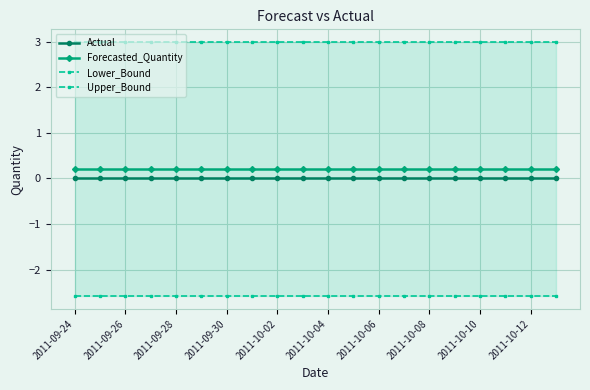

The value of Actual at 2011-09-28 is 0.0. True or false?

True